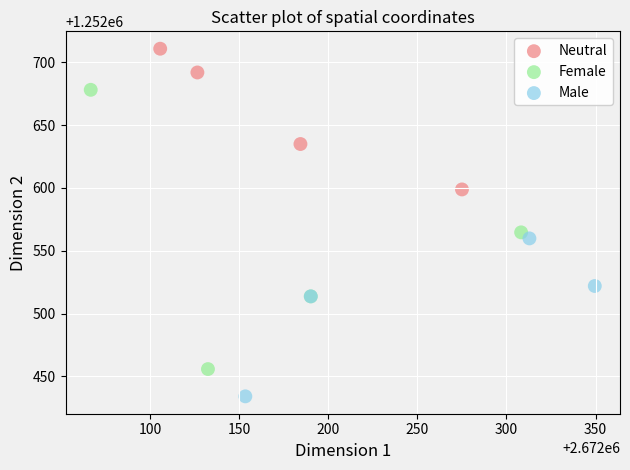

Which series reaches the minimum Y coordinate?

Male